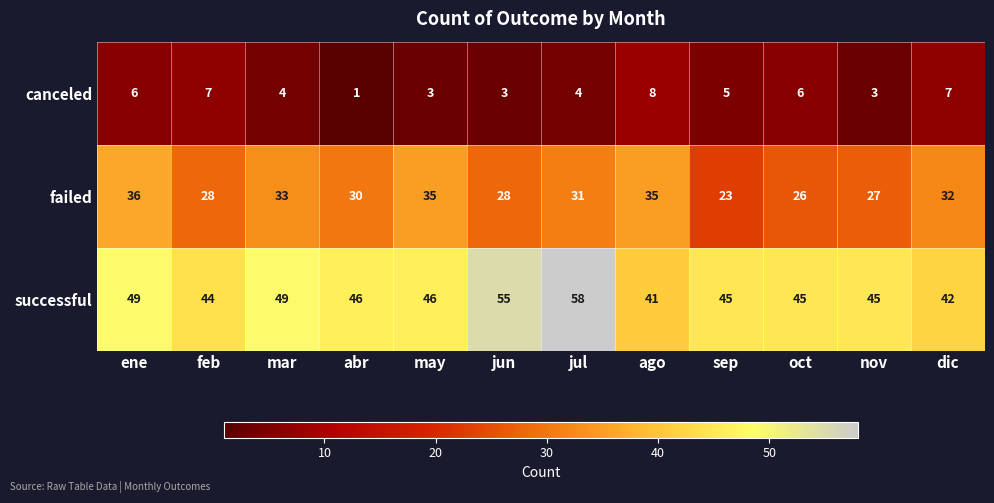

True or false: successful has a value of 45 at sep.

True